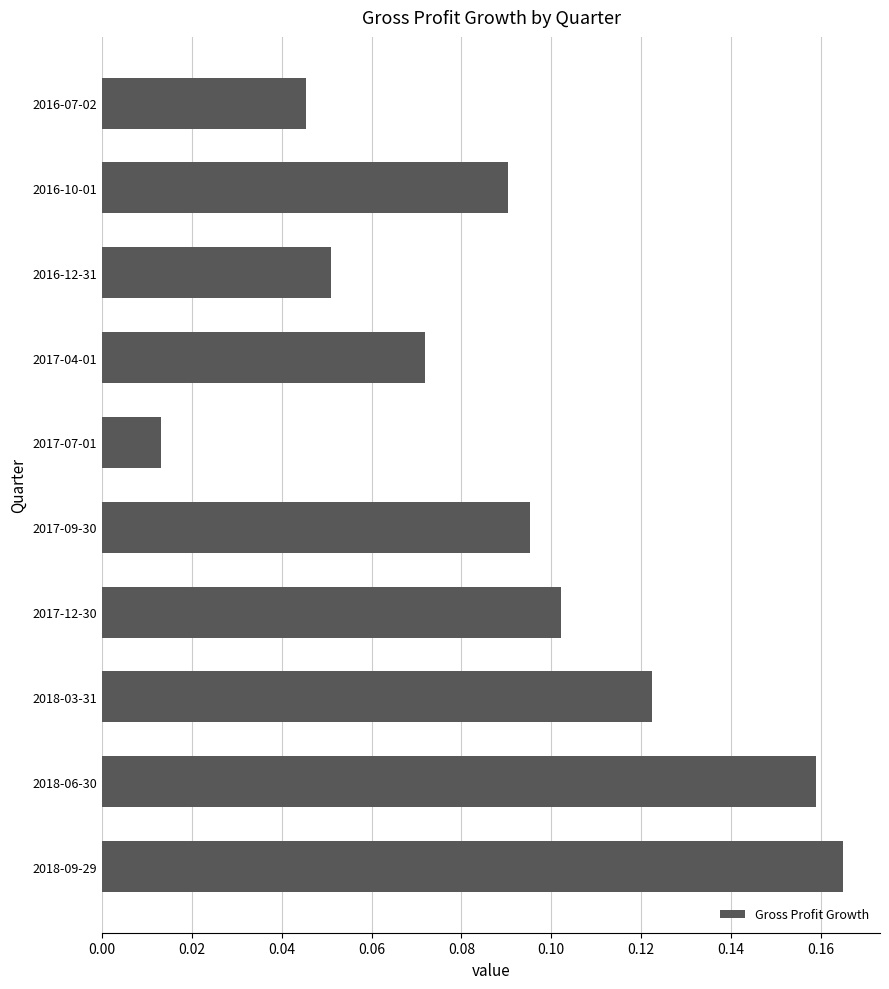

Where is the data nearest to the value 0?

2017-07-01